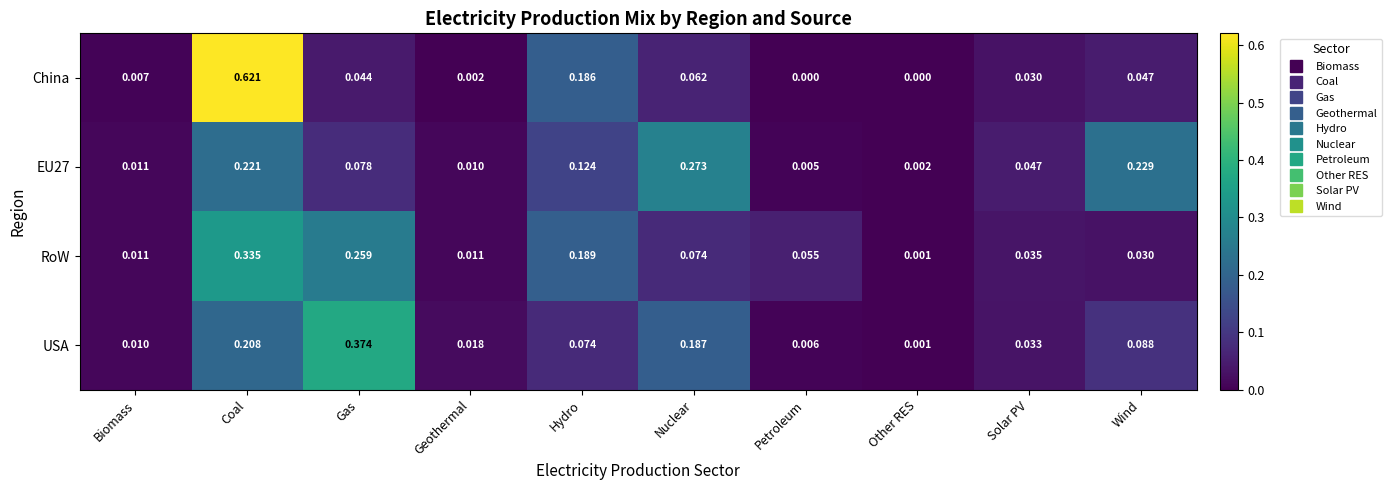

At which label is EU27 closest to 0?

Other RES